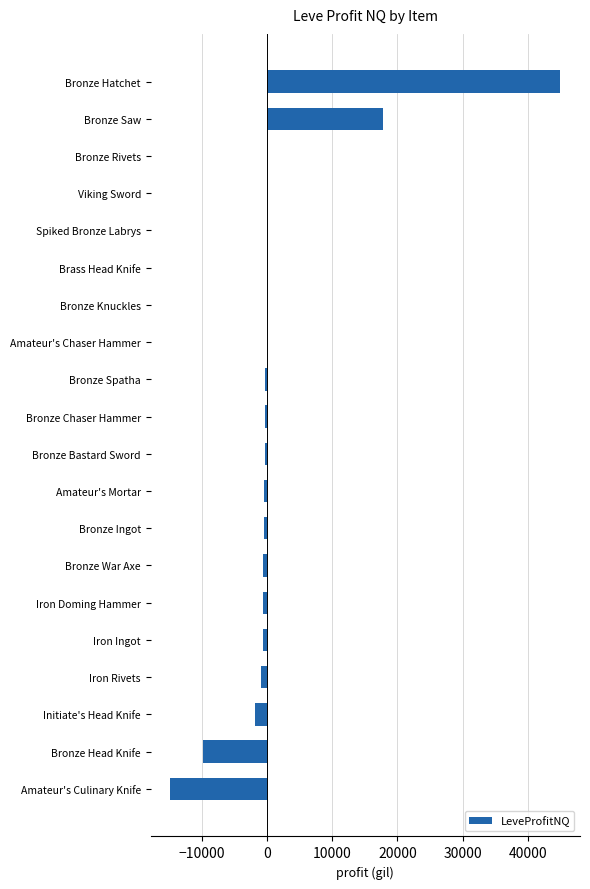

What is the sum of all values?

31551.9